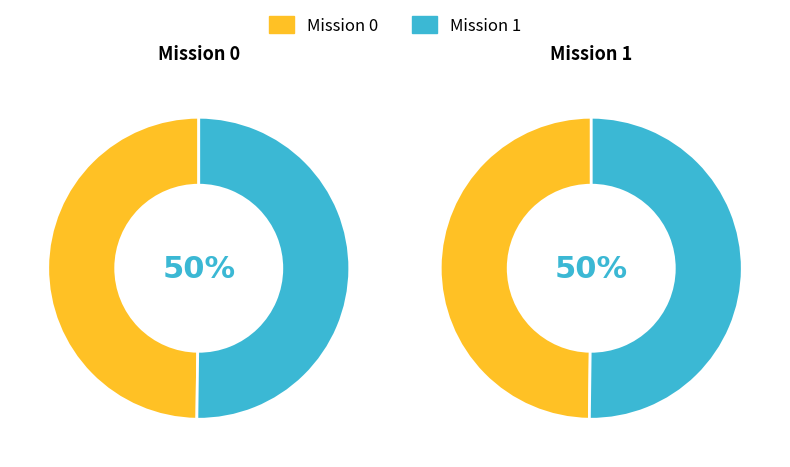

Is it true that 1 is 50% of the pie?

True